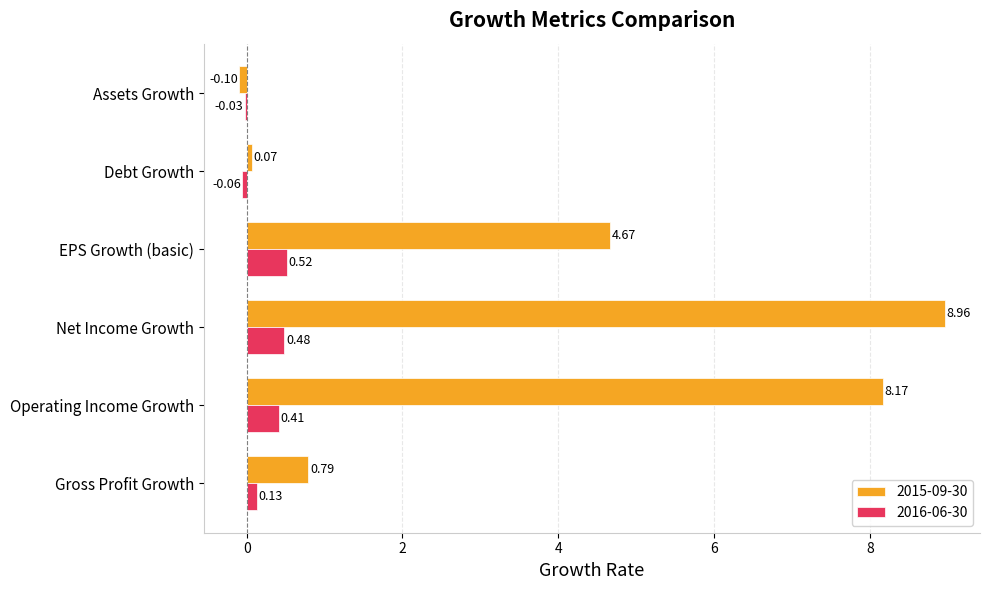

What is the sum of all 2015-09-30 values?

22.6